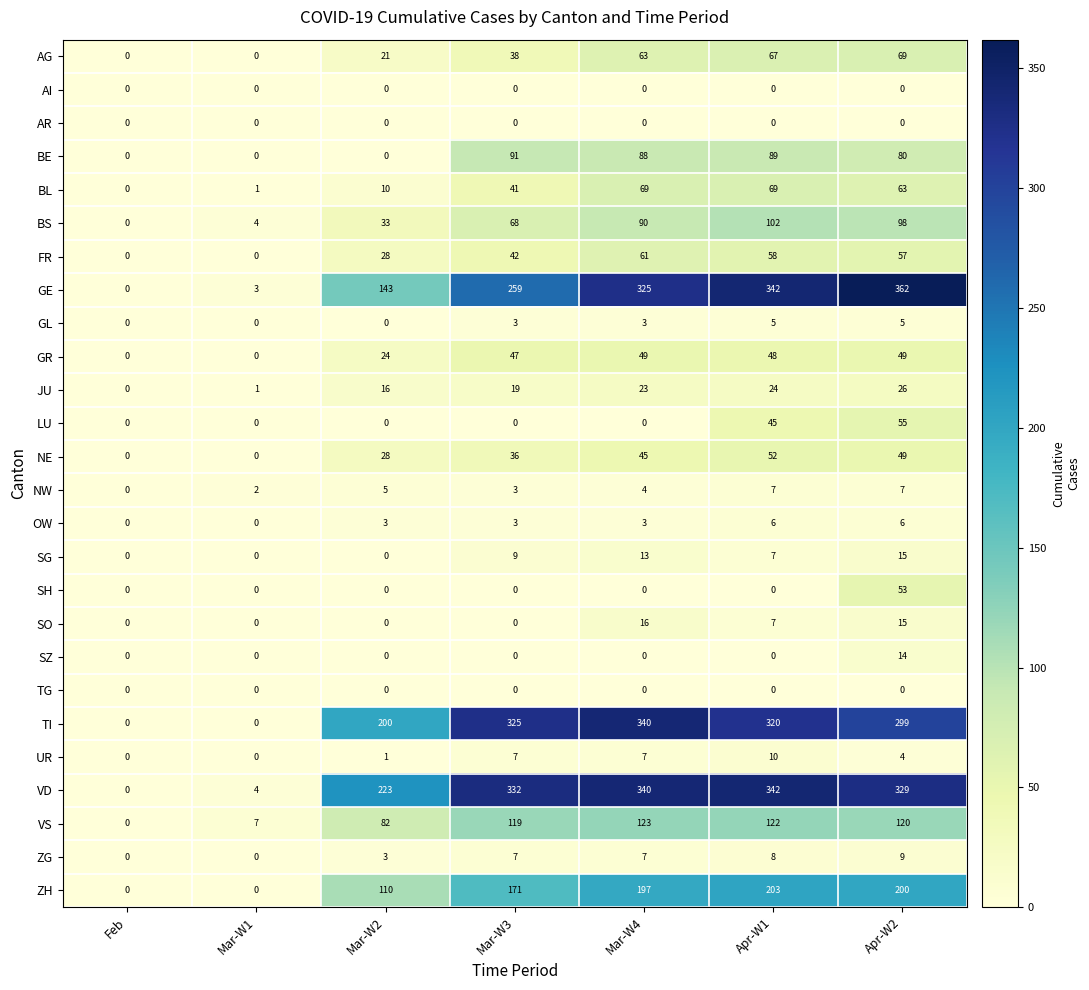

What is the difference between the GL values at Mar-W2 and Apr-W1?

5